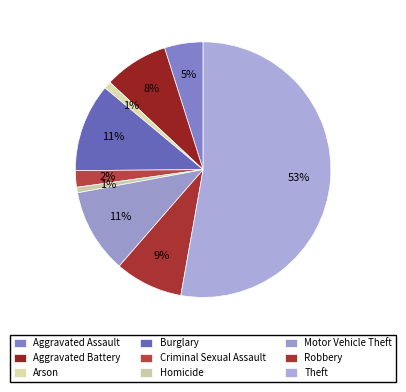

Does Theft account for over 50% of the chart?

Yes